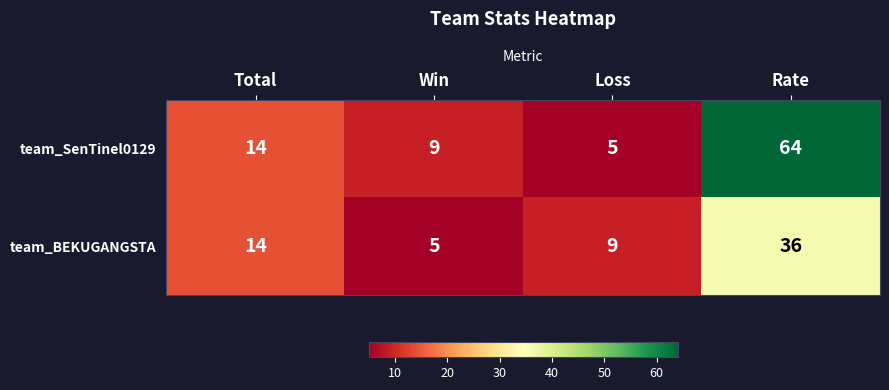

Reading left to right, transcribe all the data shown in this chart.

team_SenTinel0129: Total=14	Win=9	Loss=5	Rate=64
team_BEKUGANGSTA: Total=14	Win=5	Loss=9	Rate=36